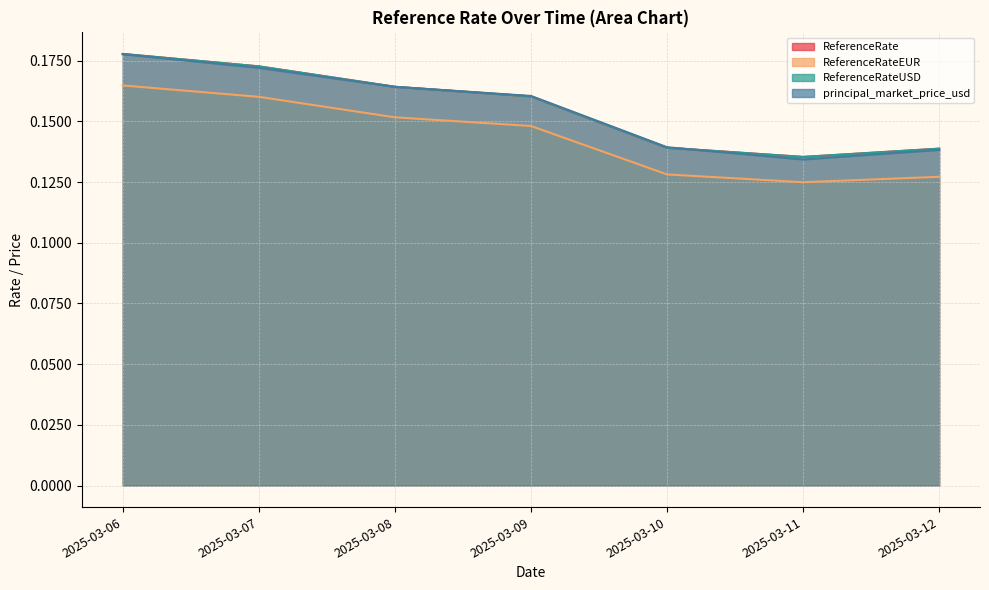

What is the value of the ReferenceRate point at the 3rd from the left?

0.2